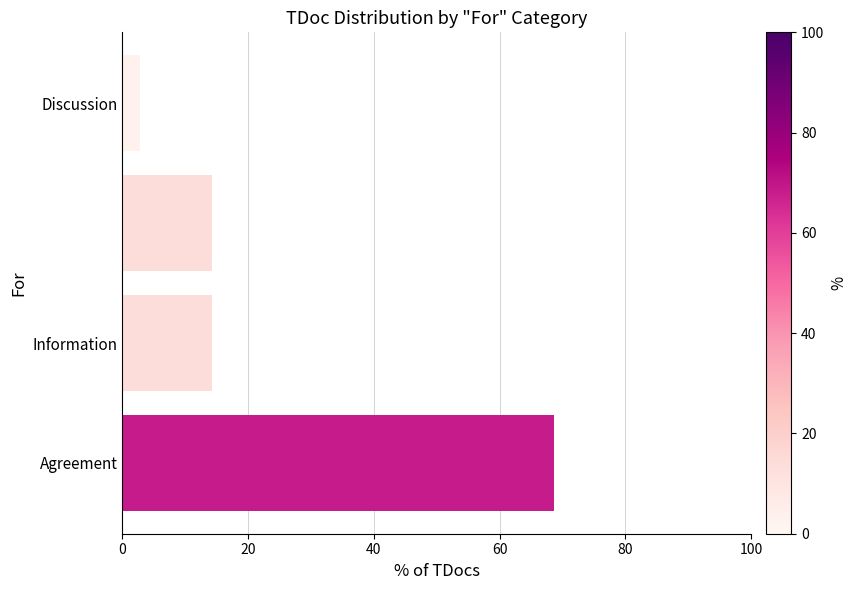

What is the sum of the values at Discussion and Information?

17.1